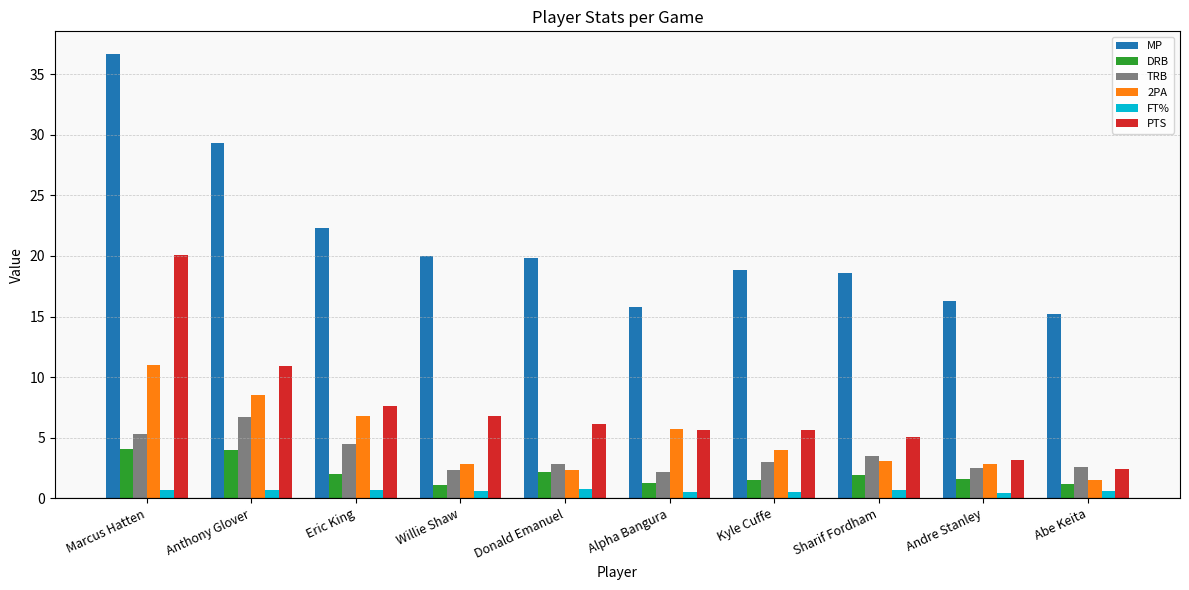

What is the total value across all series at Alpha Bangura?

31.1